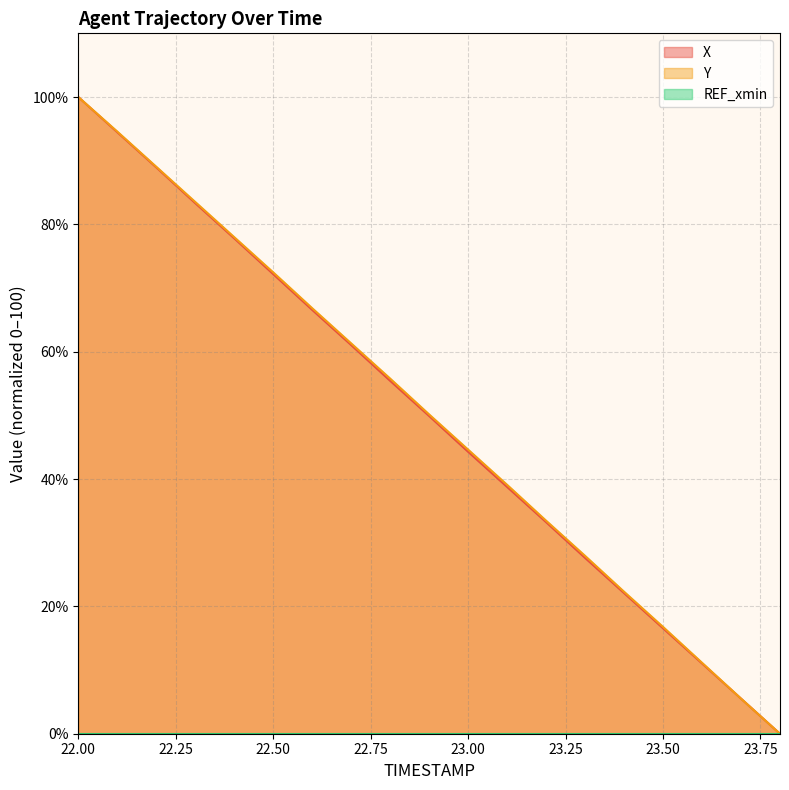

How many lines are shown in the chart?

3